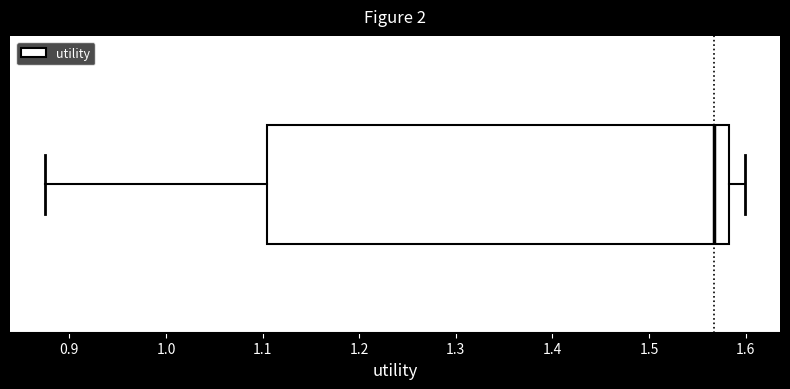

Read this box plot against the x-axis: the position of the median line, the range covered by the box, and the ends of both whiskers. The values are not printed on the chart, so give them approximately, as read against the axis.

median 1.57, box 1.10 to 1.58, whiskers 0.87 to 1.60